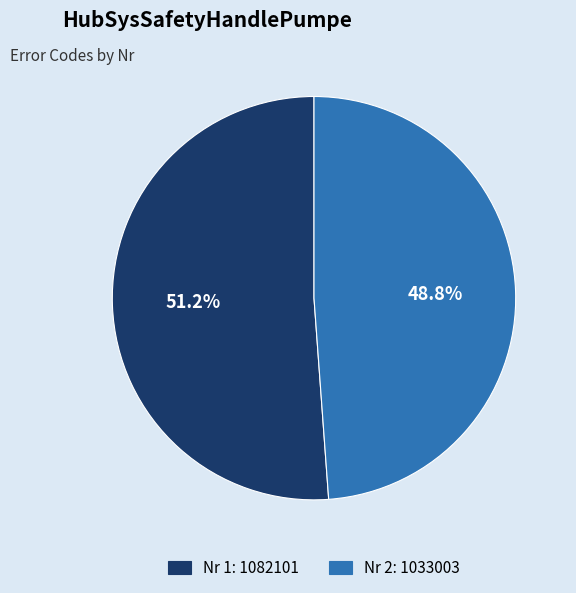

Is there a majority slice in this chart?

Yes